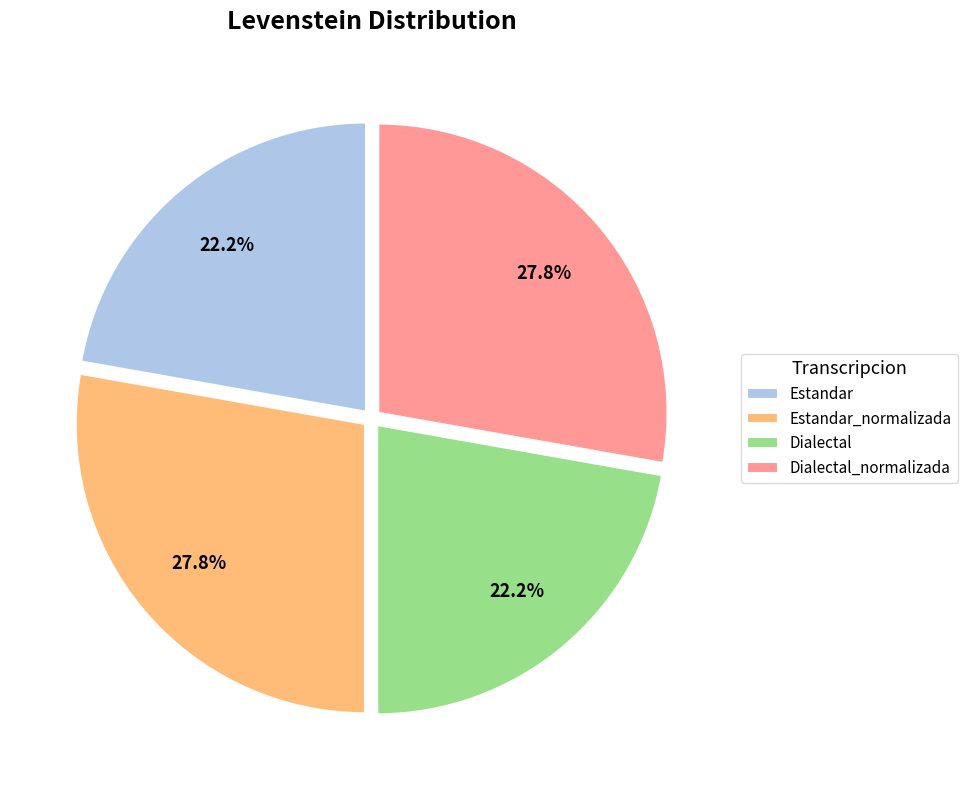

The Dialectal_normalizada slice represents 28% of the pie. True or false?

True